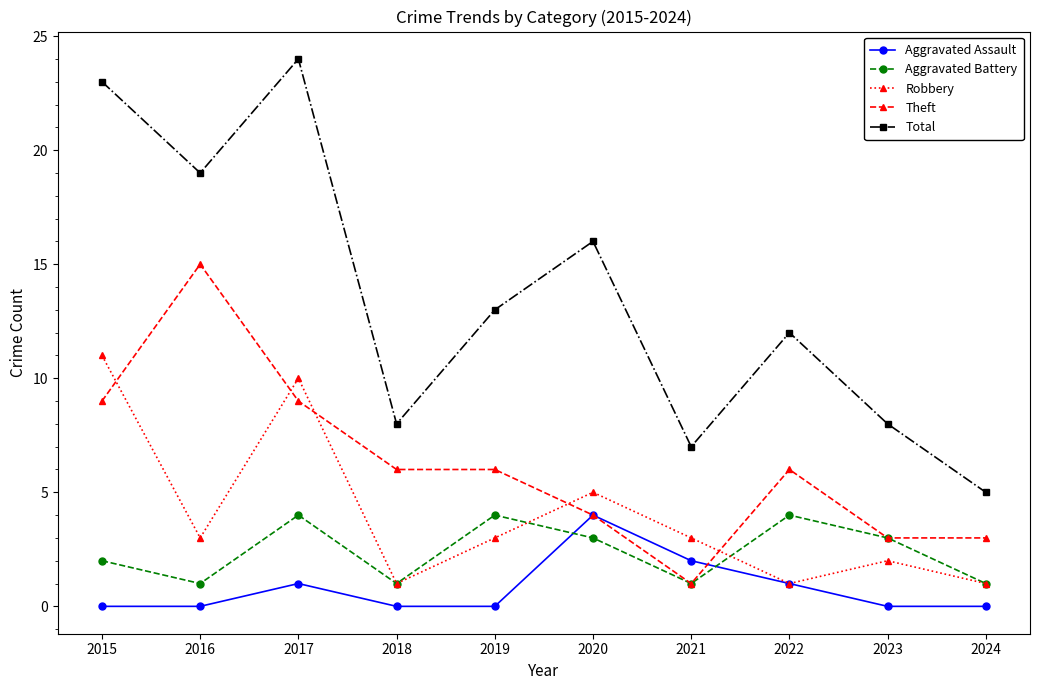

What is the sum of the Robbery values at 2021 and 2015?

14